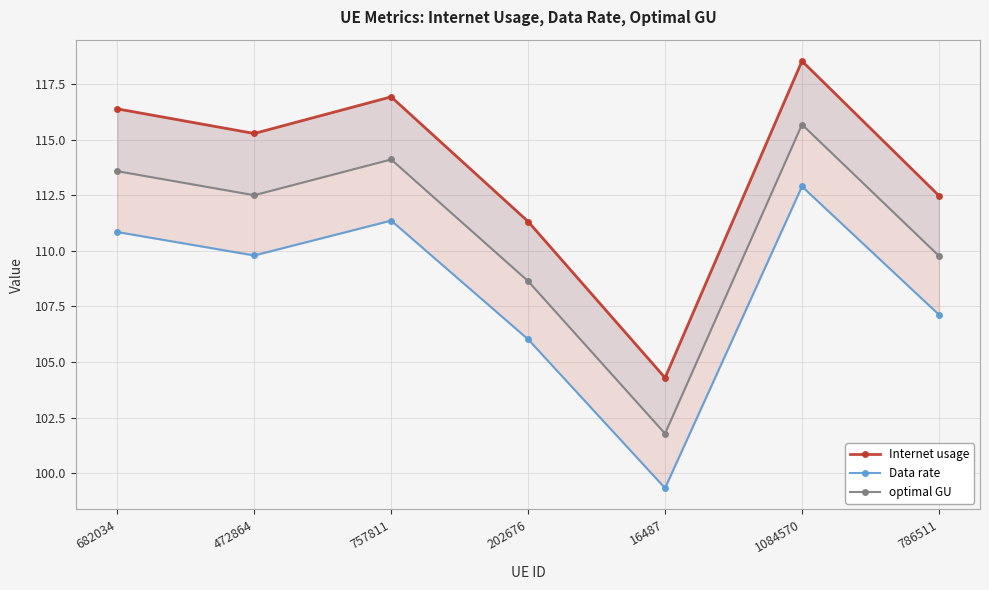

What is the greatest value displayed?

118.5